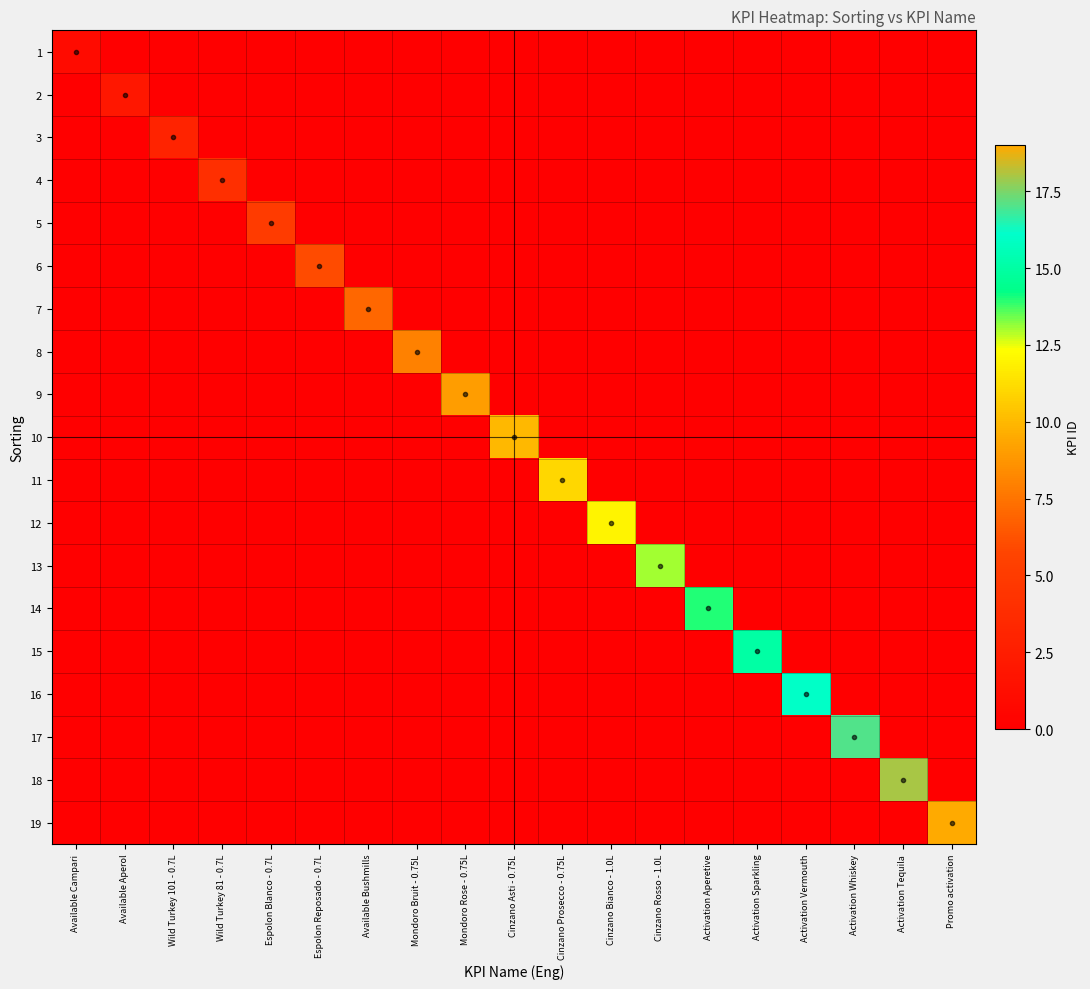

Between Activation Whiskey and Activation Sparkling, which is larger?

Activation Whiskey